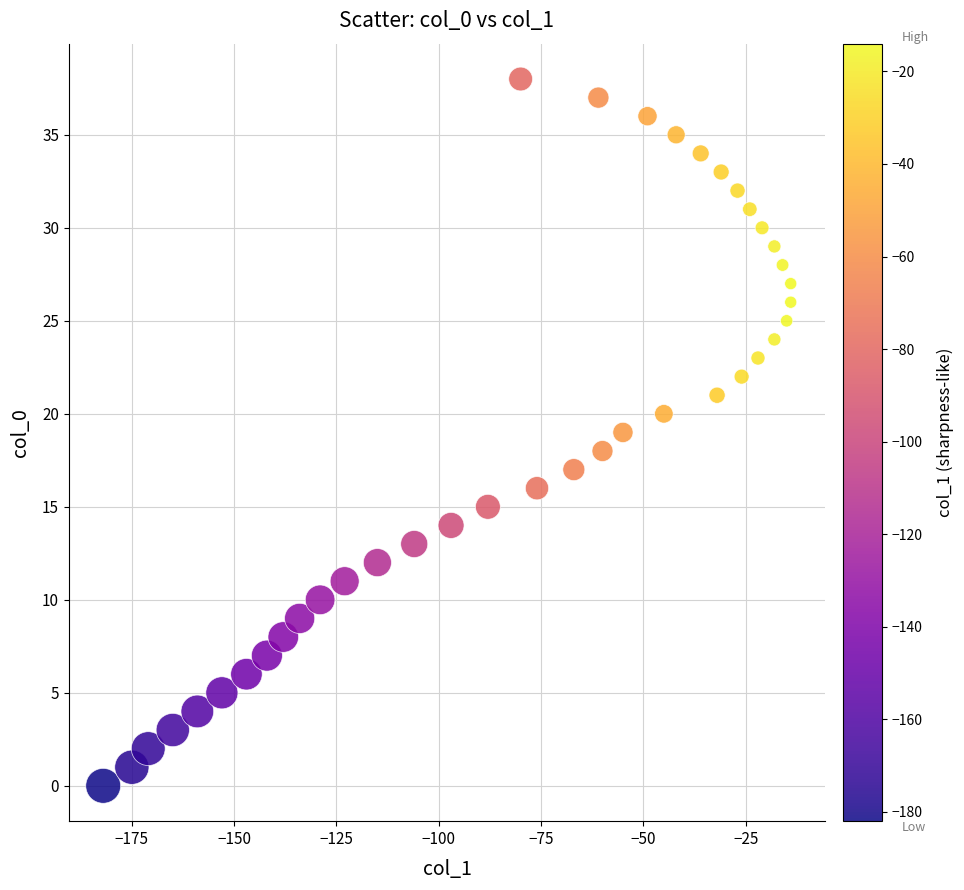

What is the range of X values (max minus min)?

168